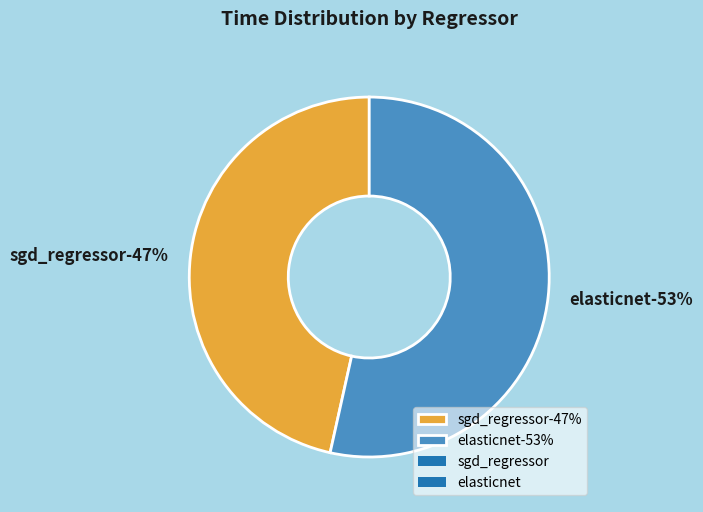

What is the majority slice?

elasticnet